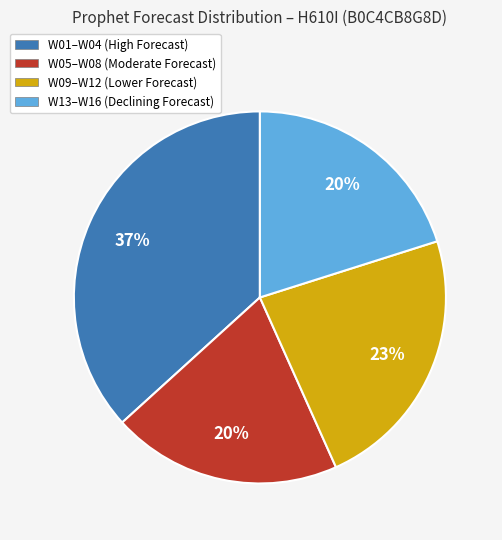

Is there any slice that represents more than half of the pie?

No